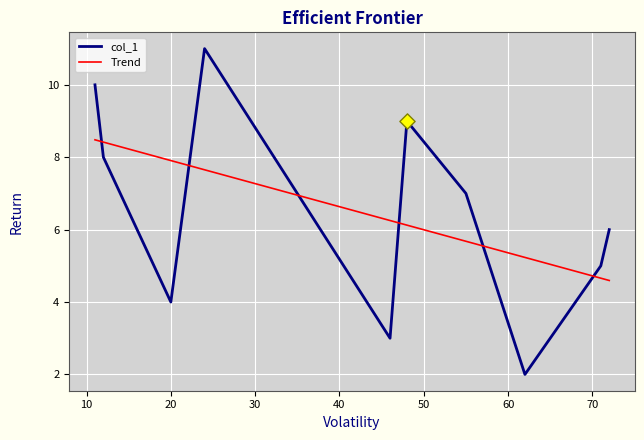

What is the change in value from 46 to 24?

+8